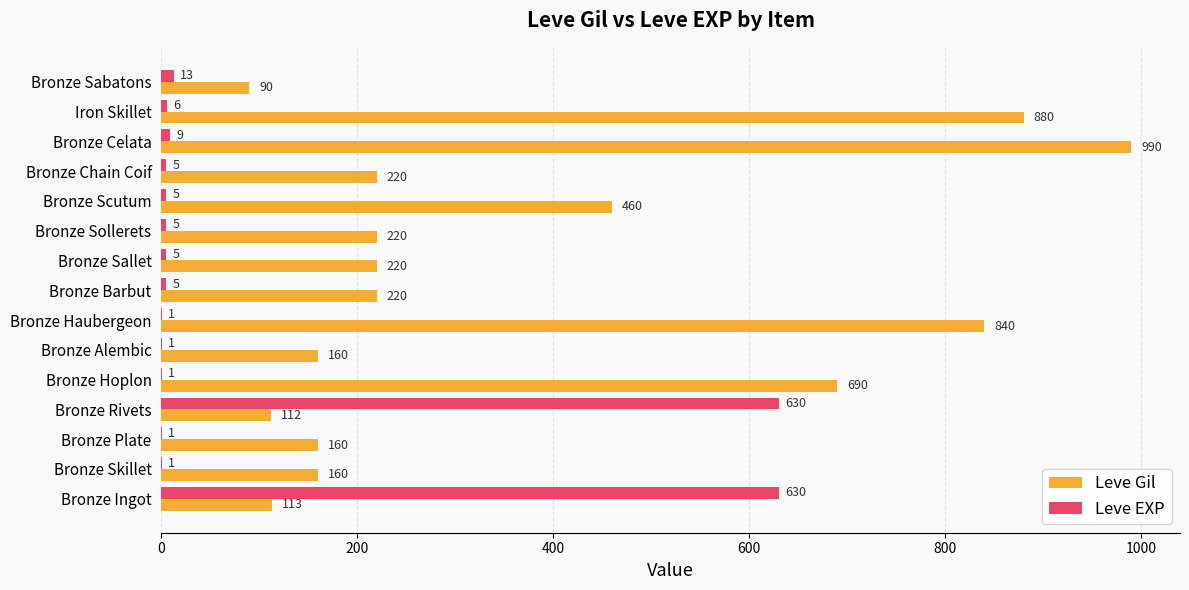

What is the greatest value displayed?

990